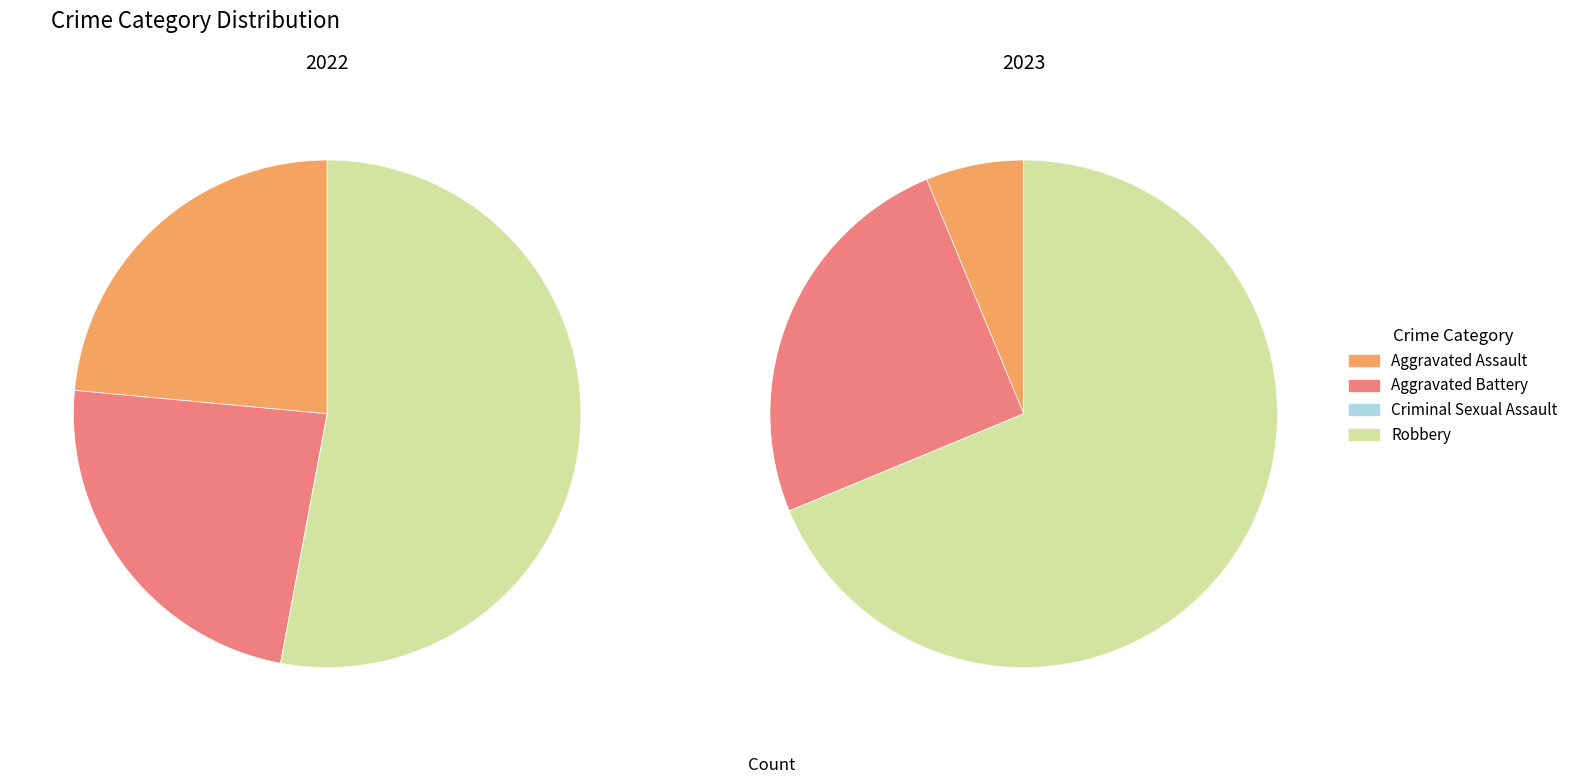

Is it true that 3 is 40% of the pie?

False